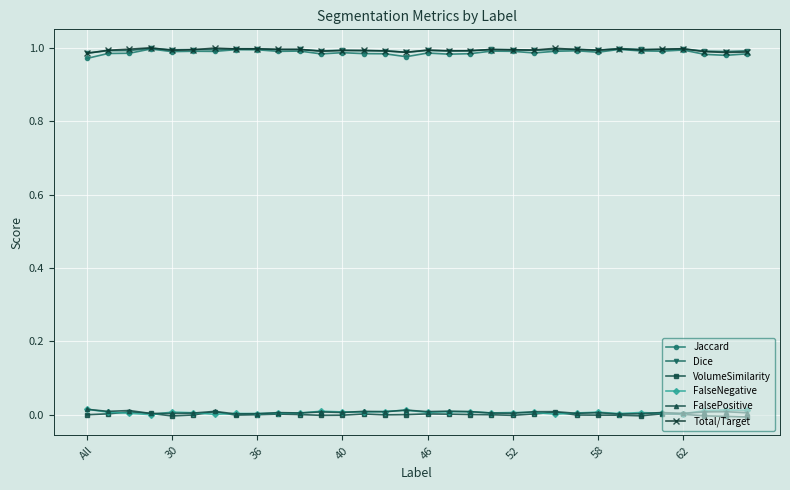

True or false: Jaccard and VolumeSimilarity intersect in this chart.

False